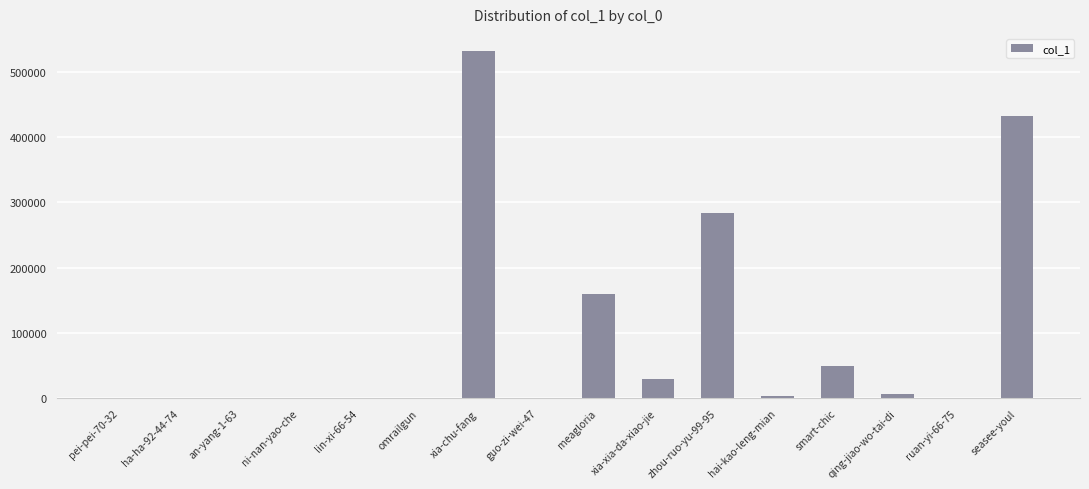

Are the bars grouped side by side (vs. stacked)?

No